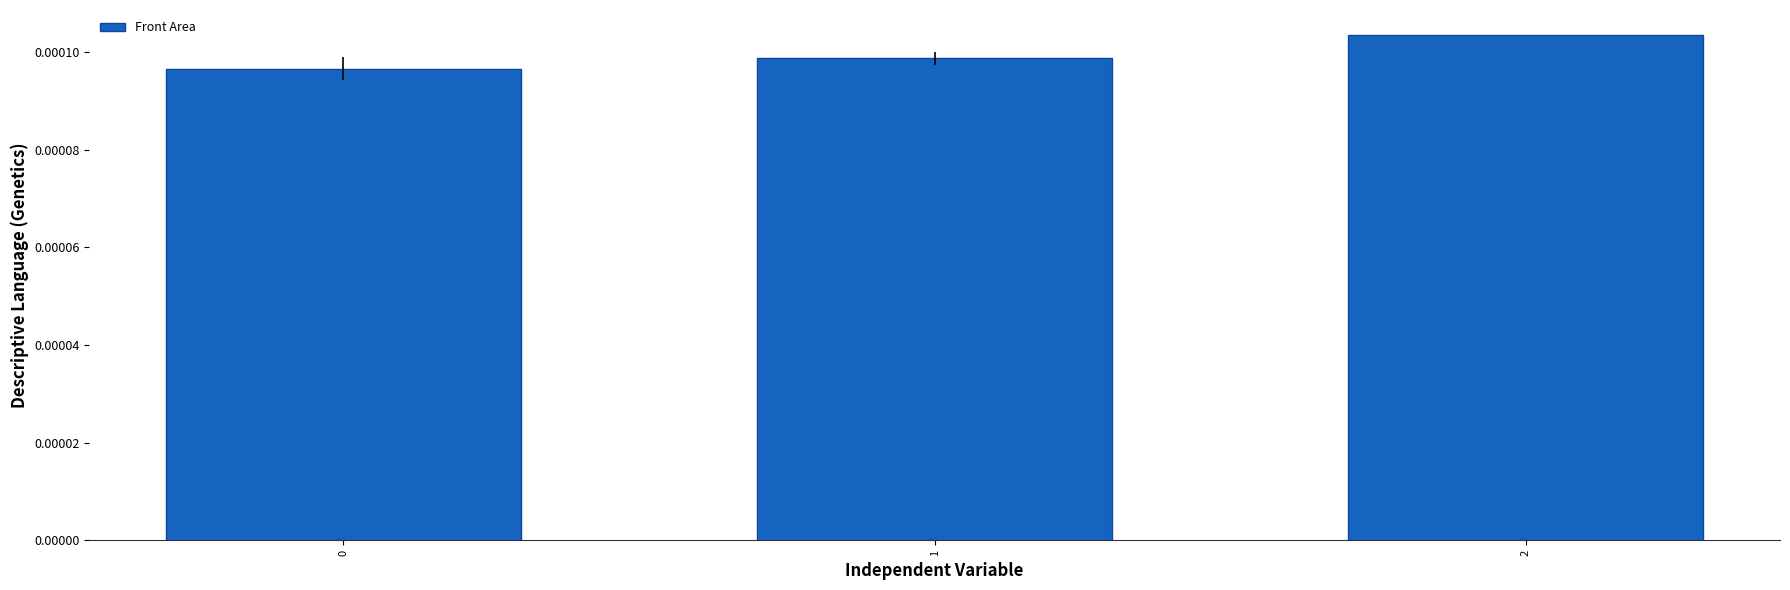

Rank the categories by value from highest to lowest.

2, 1, 0